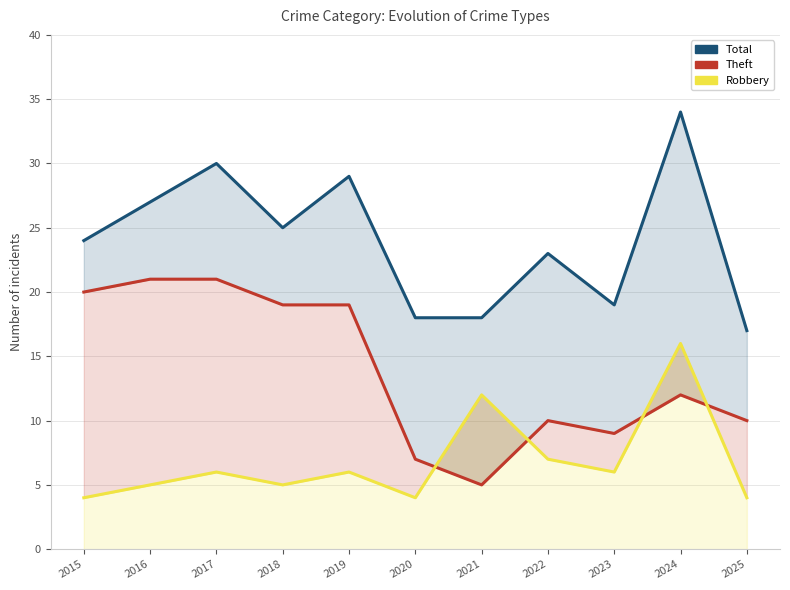

At which label does Theft reach its peak?

2016